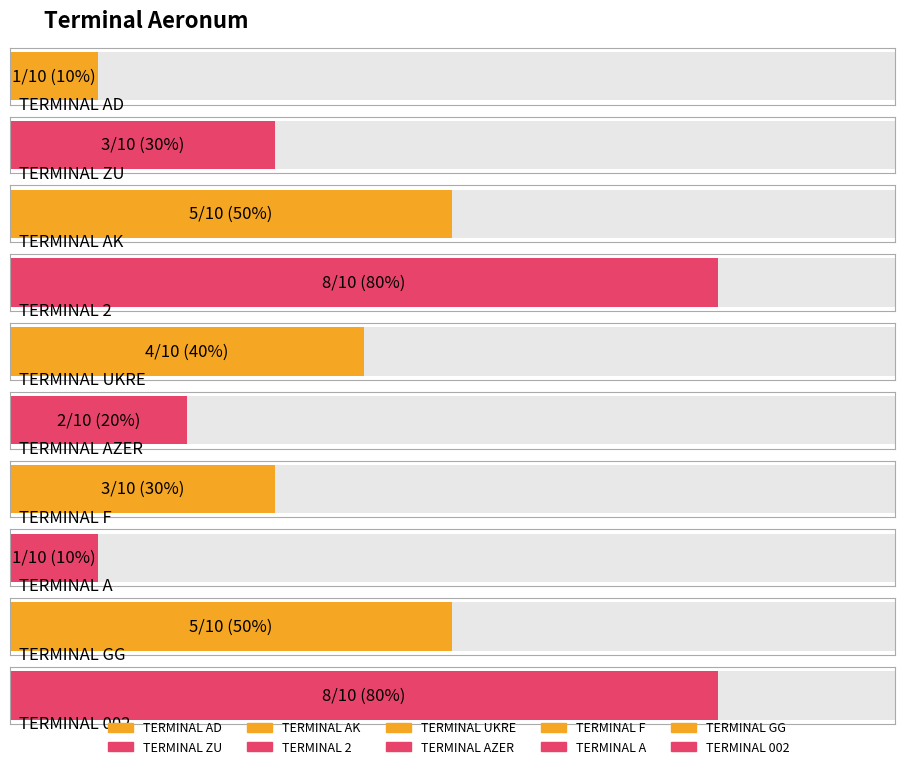

Where does the data first go above 4?

TERMINAL AK